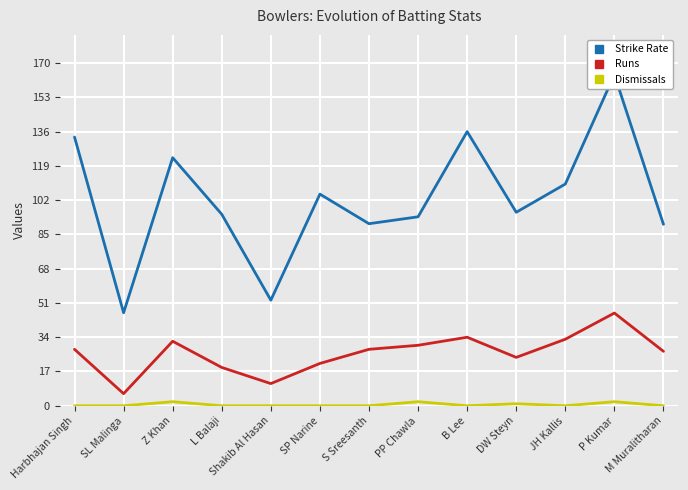

What are all the series names shown in the legend?

Strike Rate, Runs, Dismissals